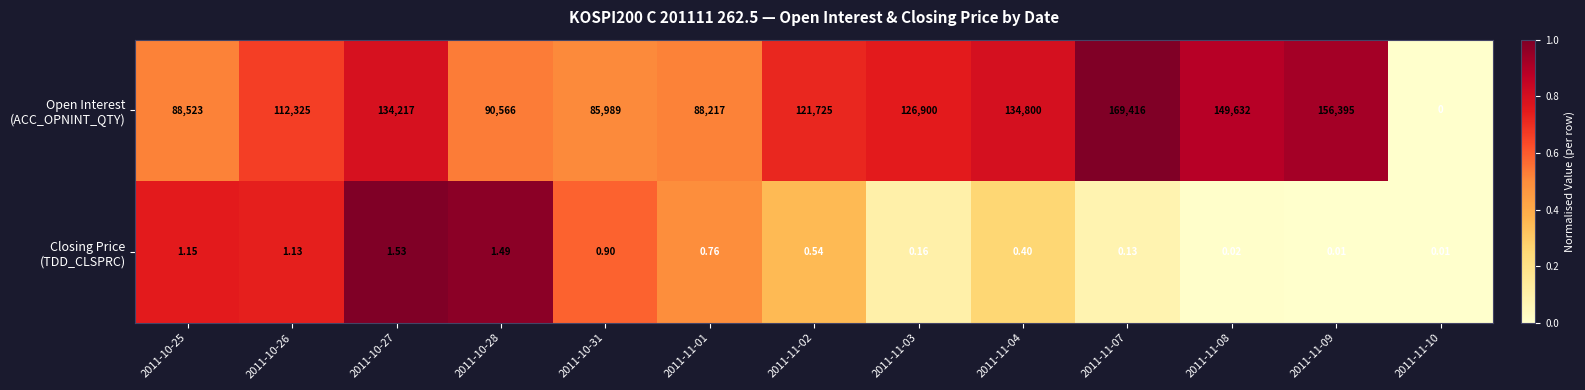

How many data points does each series have?

13